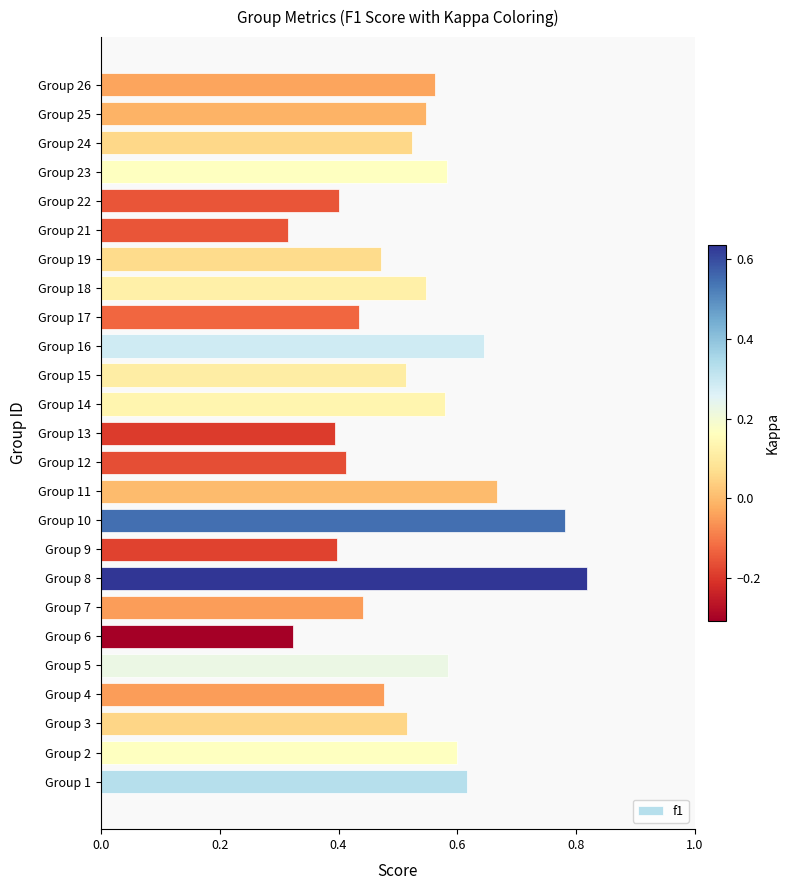

The chart shows a value of 0.4 at Group 12. True or false?

True